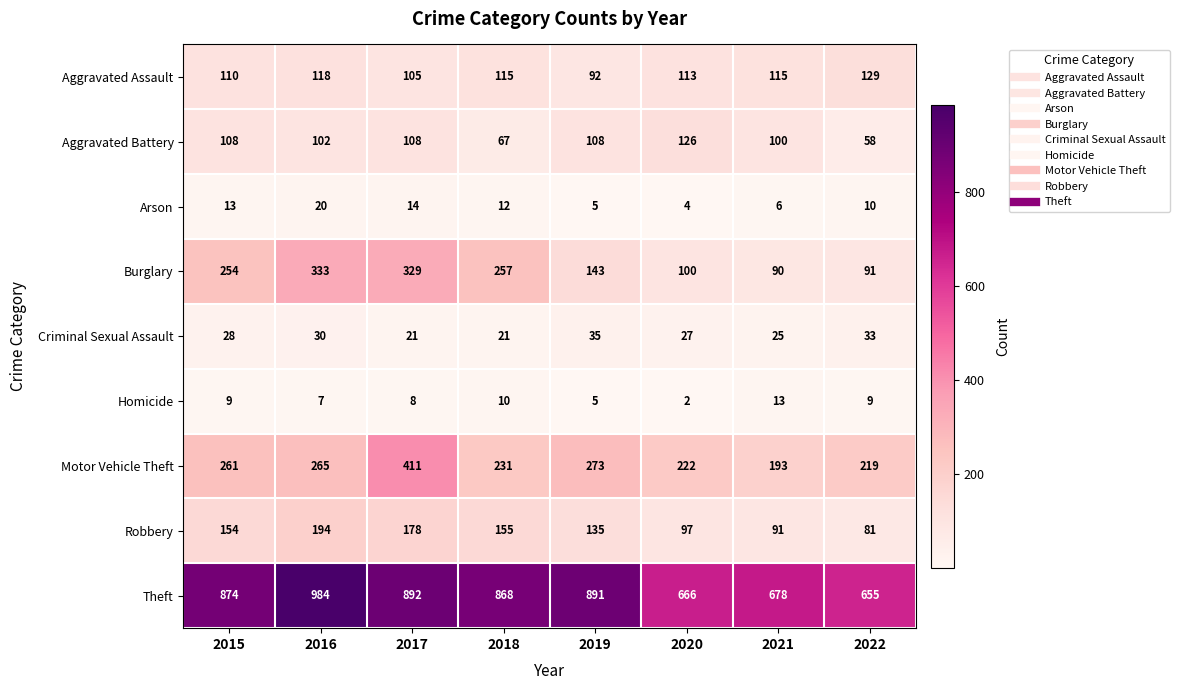

List the labels in order of Theft value, largest first.

2016, 2017, 2019, 2015, 2018, 2021, 2020, 2022